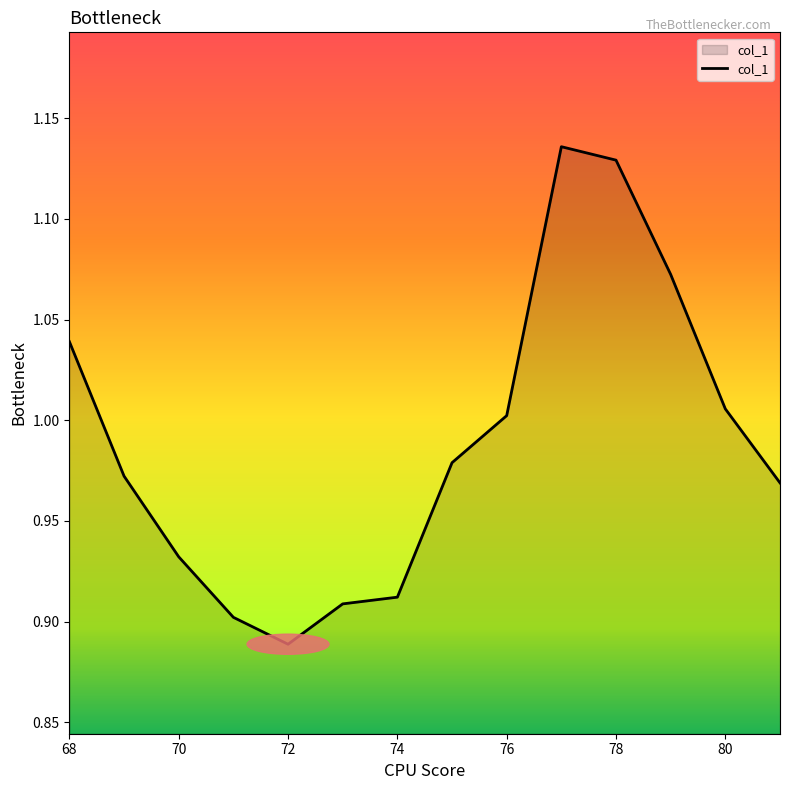

Reading right to left, transcribe all the data shown in this chart.

81=1.0	80=1.0	79=1.1	78=1.1	77=1.1	76=1.0	75=1.0	74=0.9	73=0.9	72=0.9	71=0.9	70=0.9	69=1.0	68=1.0